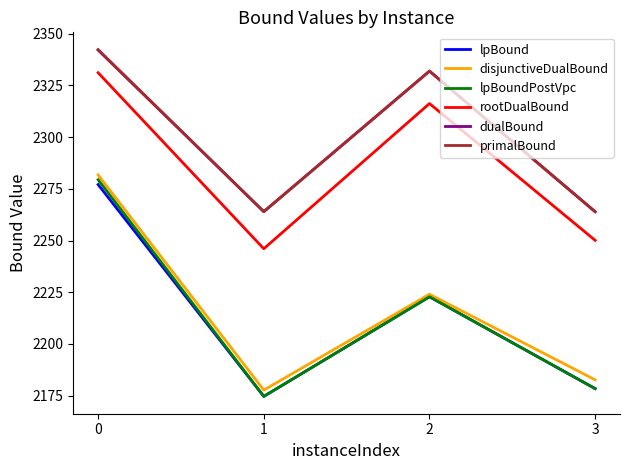

What is the greatest value displayed?

2342.3